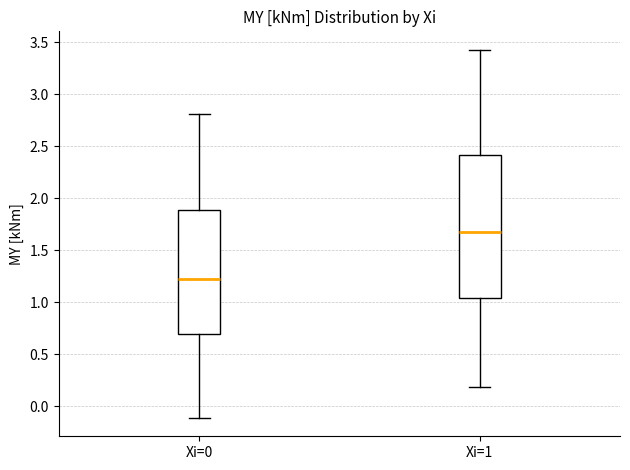

Comparing the boxes themselves (not the whiskers), which one is the tallest?

Xi=1